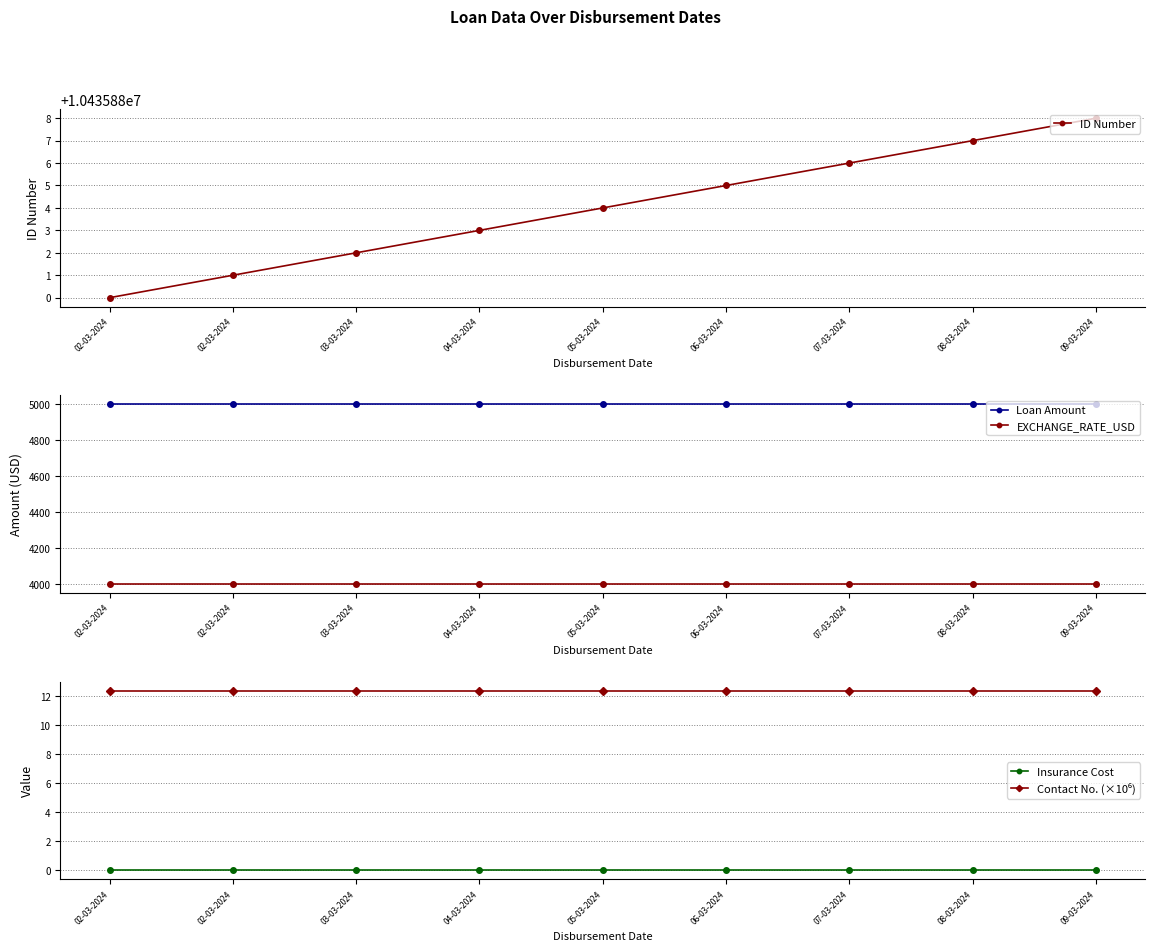

Rank the series by their maximum value, from lowest to highest.

Insurance Cost, Contact No. (×10⁶), EXCHANGE_RATE_USD, Loan Amount, ID Number